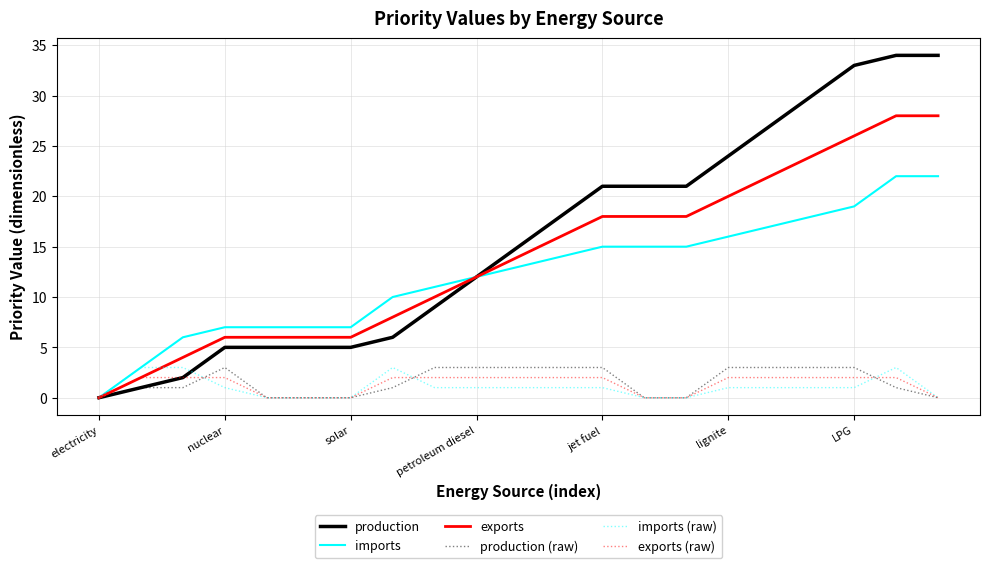

Reading left to right, what are all the values shown in this chart?

production: 0	1	2	5	5	5	5	6	9	12	15	18	21	21	21	24	27	30	33	34	34
imports: 0	3	6	7	7	7	7	10	11	12	13	14	15	15	15	16	17	18	19	22	22
exports: 0	2	4	6	6	6	6	8	10	12	14	16	18	18	18	20	22	24	26	28	28
production (raw): 0	1	1	3	0	0	0	1	3	3	3	3	3	0	0	3	3	3	3	1	0
imports (raw): 0	3	3	1	0	0	0	3	1	1	1	1	1	0	0	1	1	1	1	3	0
exports (raw): 0	2	2	2	0	0	0	2	2	2	2	2	2	0	0	2	2	2	2	2	0